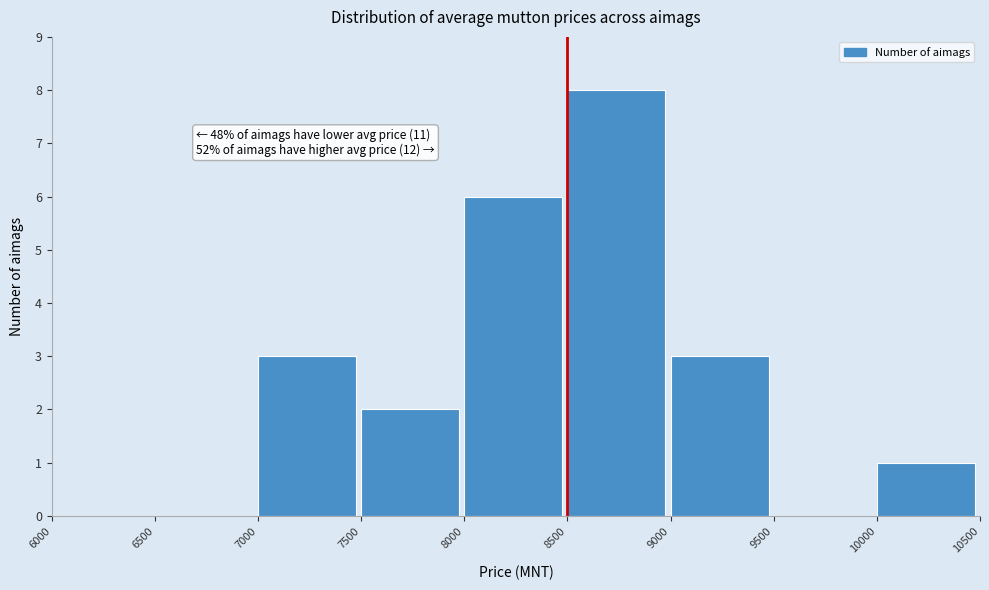

Over which range of the x-axis is the bar tallest?

8500 to 9000